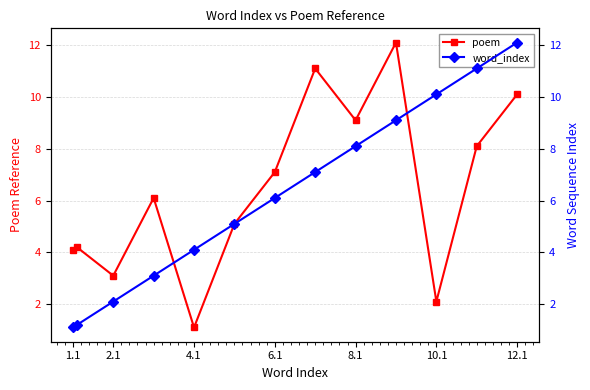

Reading left to right, transcribe all the data shown in this chart.

poem: 4.1	4.2	3.1	6.1	1.1	5.1	7.1	11.1	9.1	12.1	2.1	8.1	10.1
word_index: 1.1	1.2	2.1	3.1	4.1	5.1	6.1	7.1	8.1	9.1	10.1	11.1	12.1